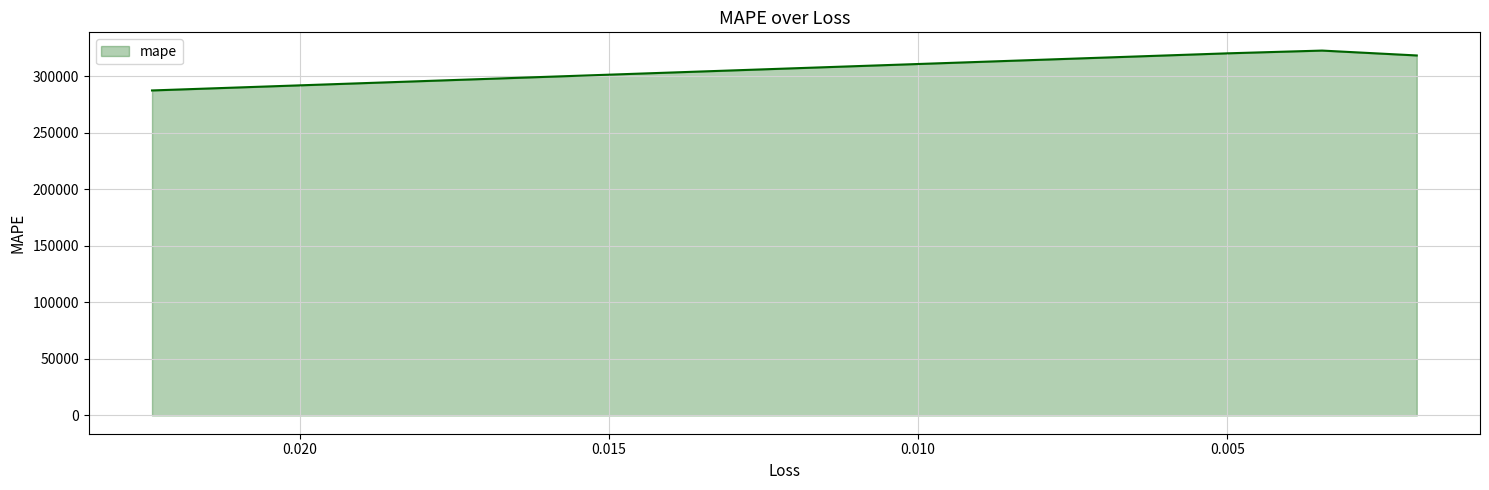

What is the greatest value displayed?

322638.8